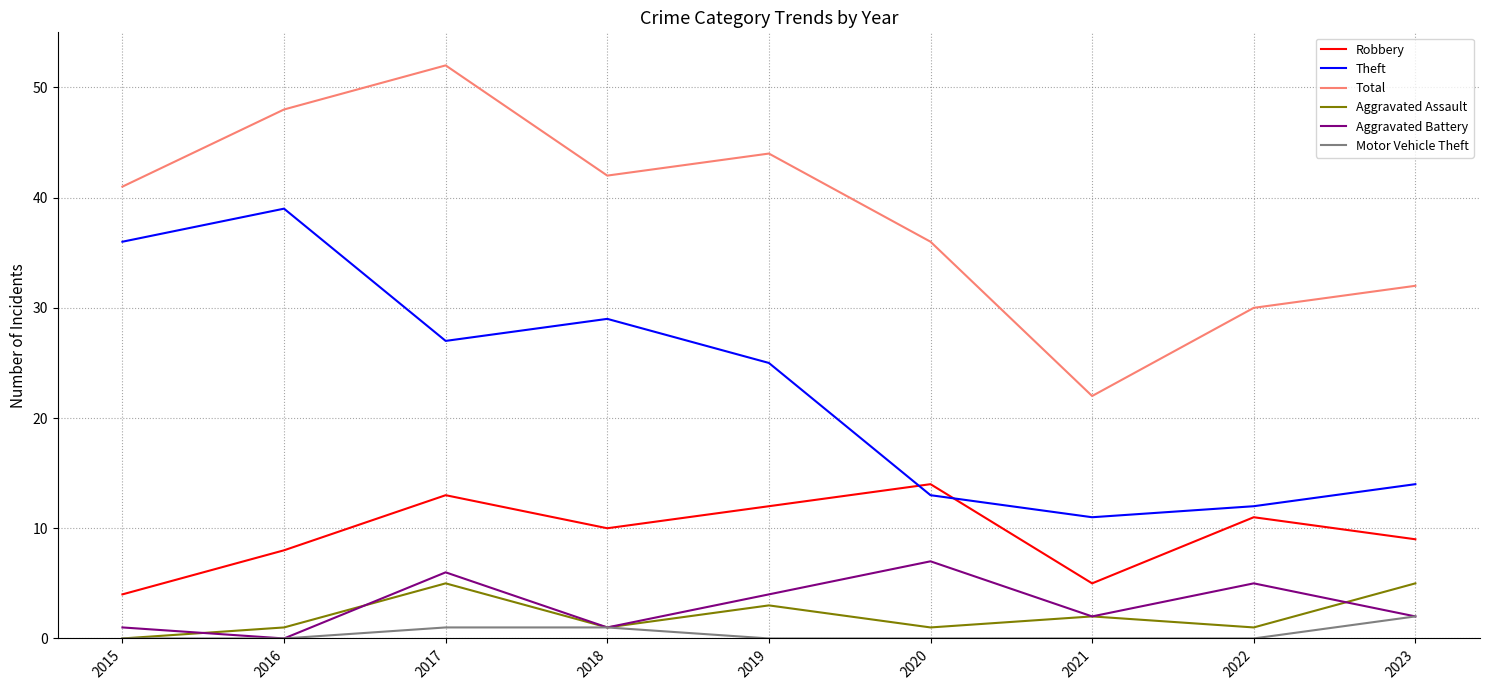

At how many categories does at least one series exceed 40?

5